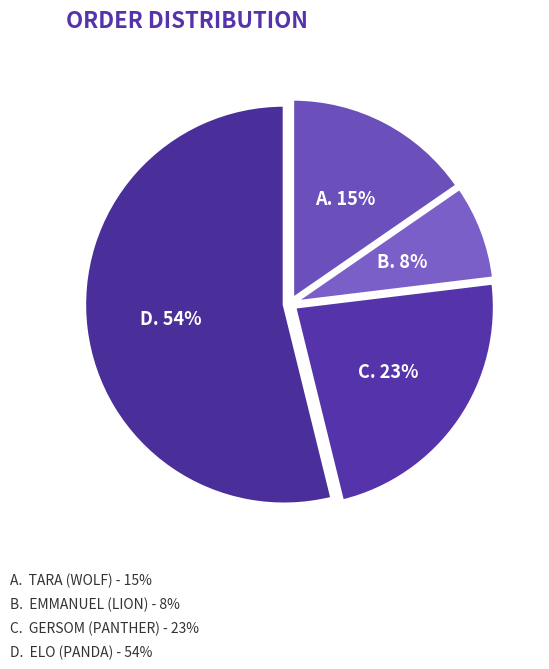

What is the smallest slice in the pie chart?

Emmanuel